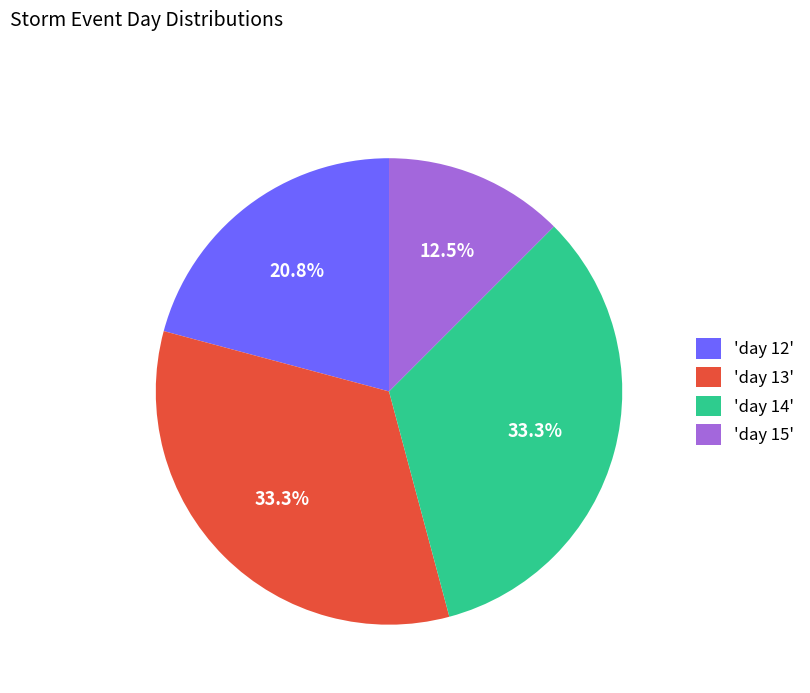

How much of the chart is everything except 'day 14'?

66.7%